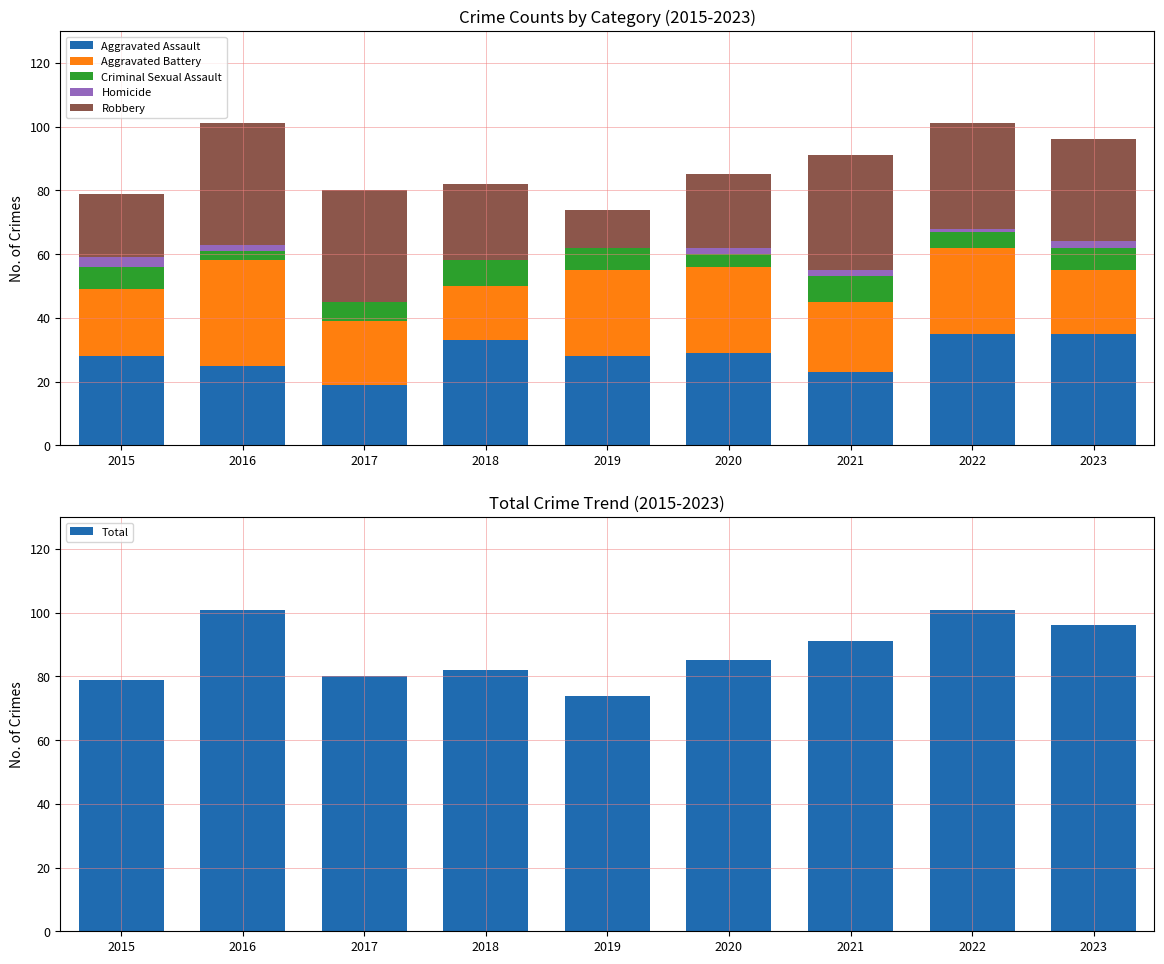

True or false: Robbery has a value of 20 at 2015.

True